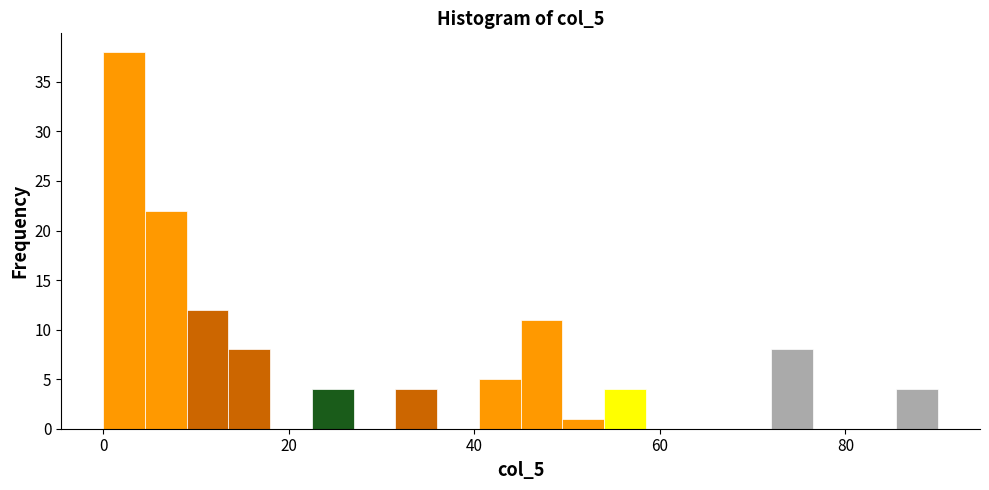

Around what value on the x-axis is the tallest bar? Give the approximate position of its centre, as read against the axis.

2